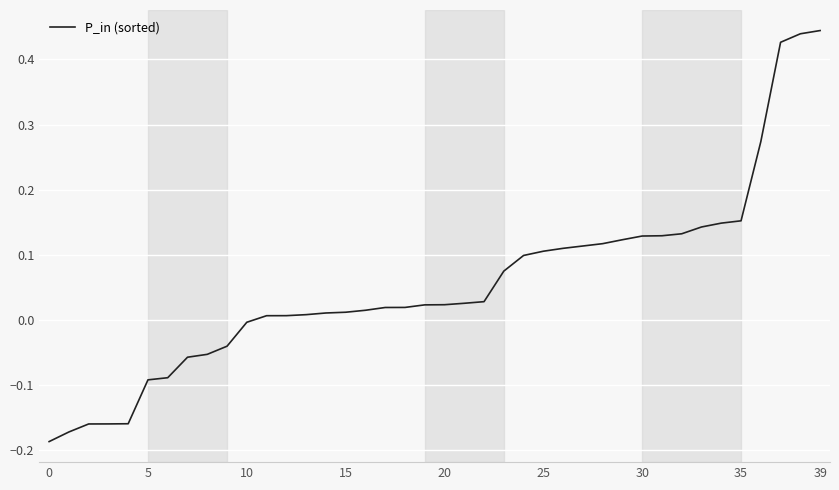

What is the difference between the maximum and minimum values?

0.6